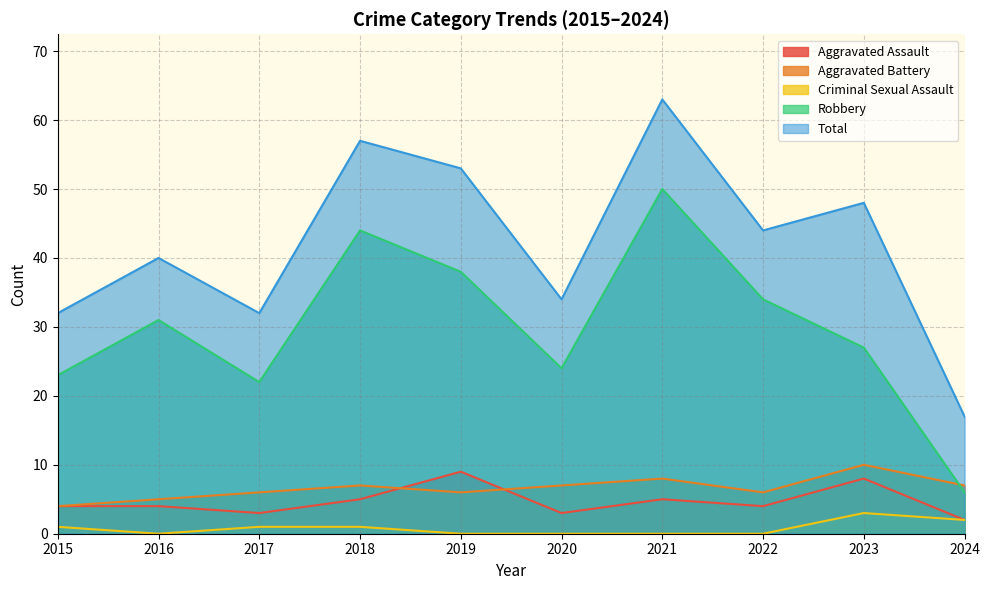

Reading right to left, what are all the values shown in this chart?

Aggravated Assault: 2	8	4	5	3	9	5	3	4	4
Aggravated Battery: 7	10	6	8	7	6	7	6	5	4
Criminal Sexual Assault: 2	3	0	0	0	0	1	1	0	1
Robbery: 6	27	34	50	24	38	44	22	31	23
Total: 17	48	44	63	34	53	57	32	40	32